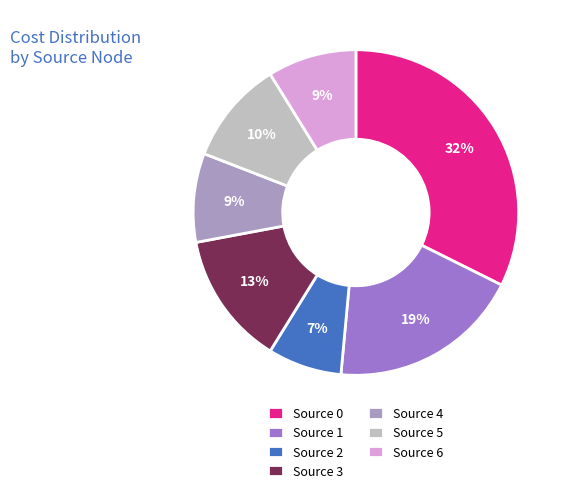

To the nearest percent, what is the difference between the largest and smallest slice percentages?

25%